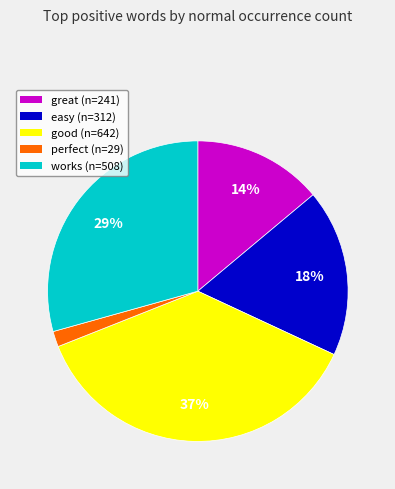

Which category has the biggest portion of the pie?

good (n=642)